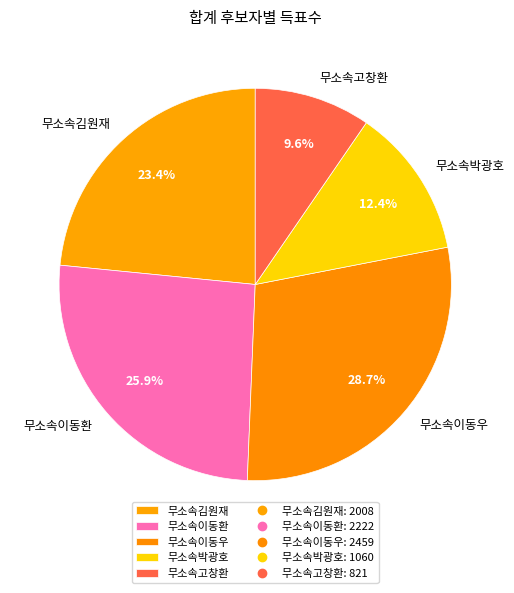

Is it true that 무소속고창환 is 1% of the pie?

False